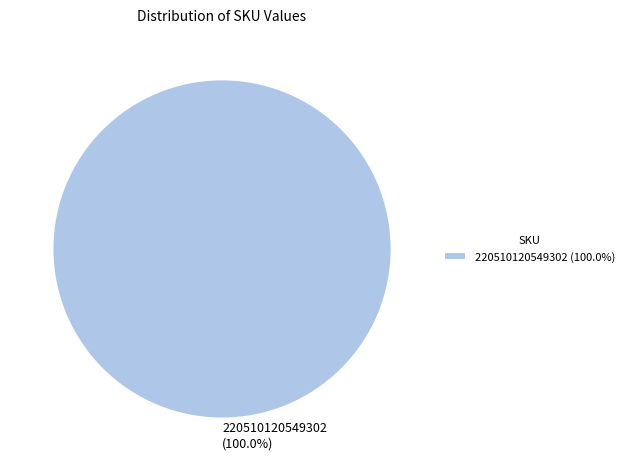

Is there a majority slice in this chart?

Yes